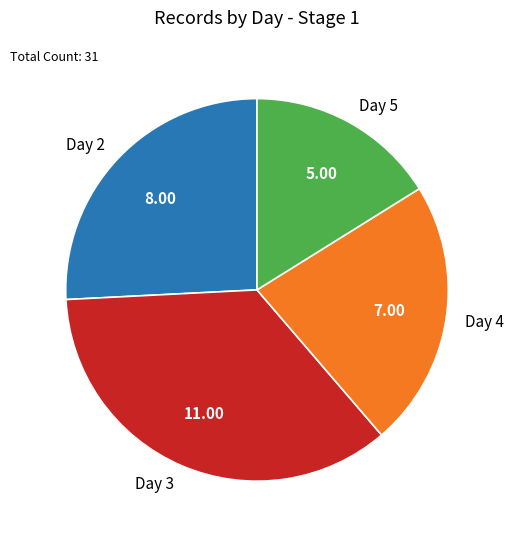

Does any single category account for the majority?

No